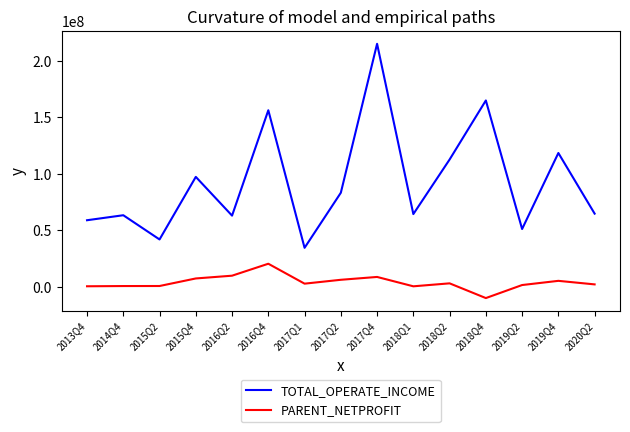

List the series in order of their peak value, lowest first.

PARENT_NETPROFIT, TOTAL_OPERATE_INCOME